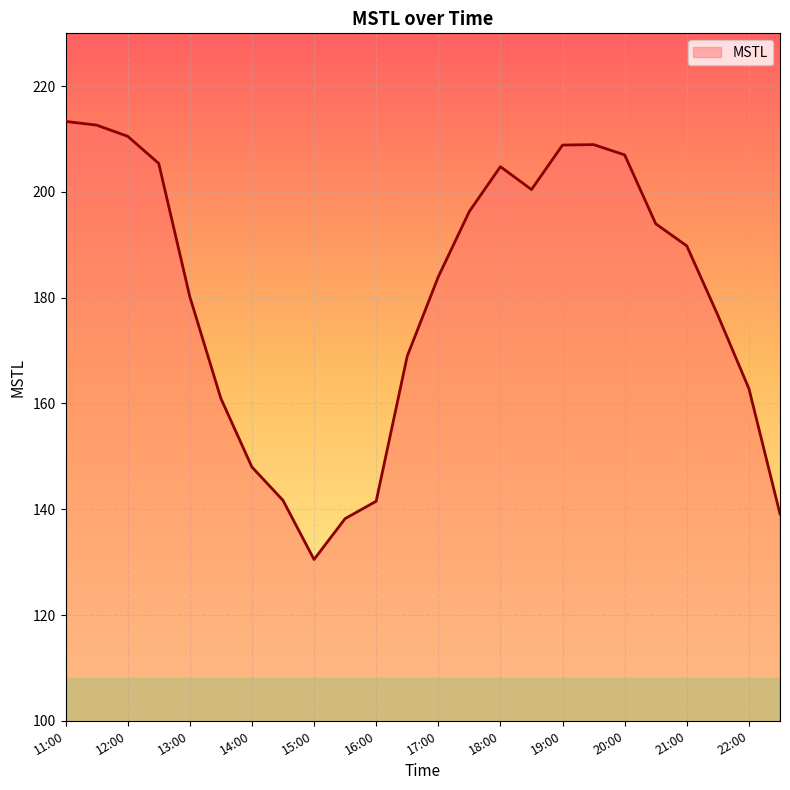

What is the smallest value displayed?

130.5